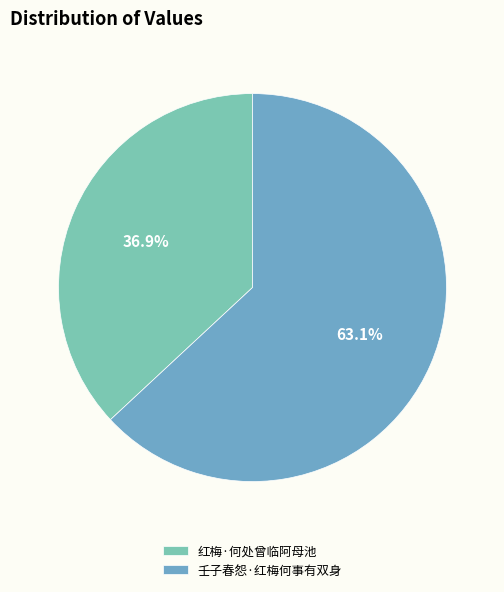

Count the number of slices in the pie.

2